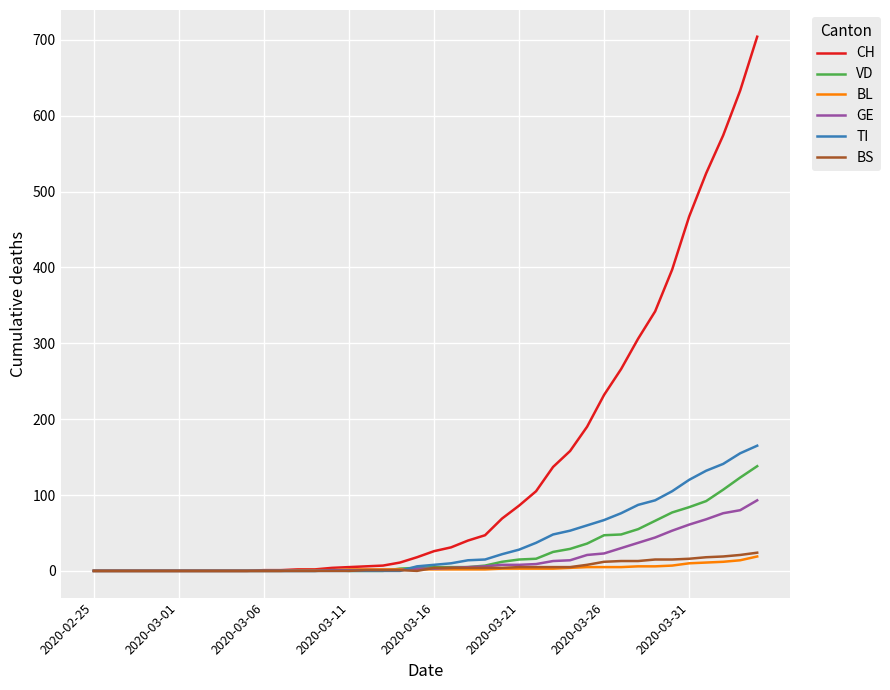

What is the maximum value shown in the chart?

704